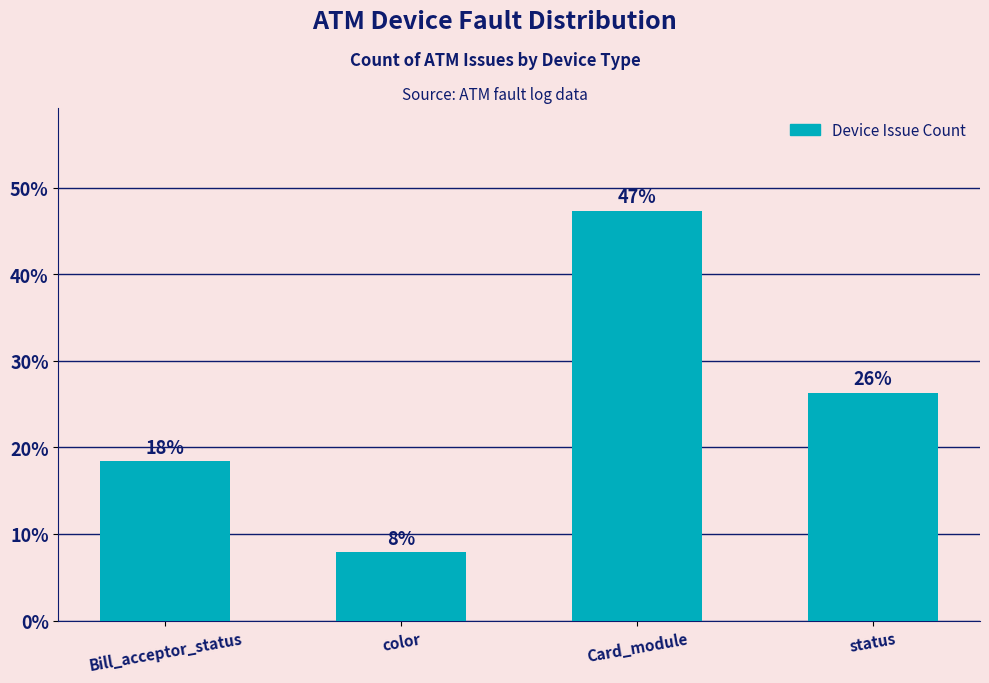

True or false: the data shows 18.4 at Bill_acceptor_status.

True